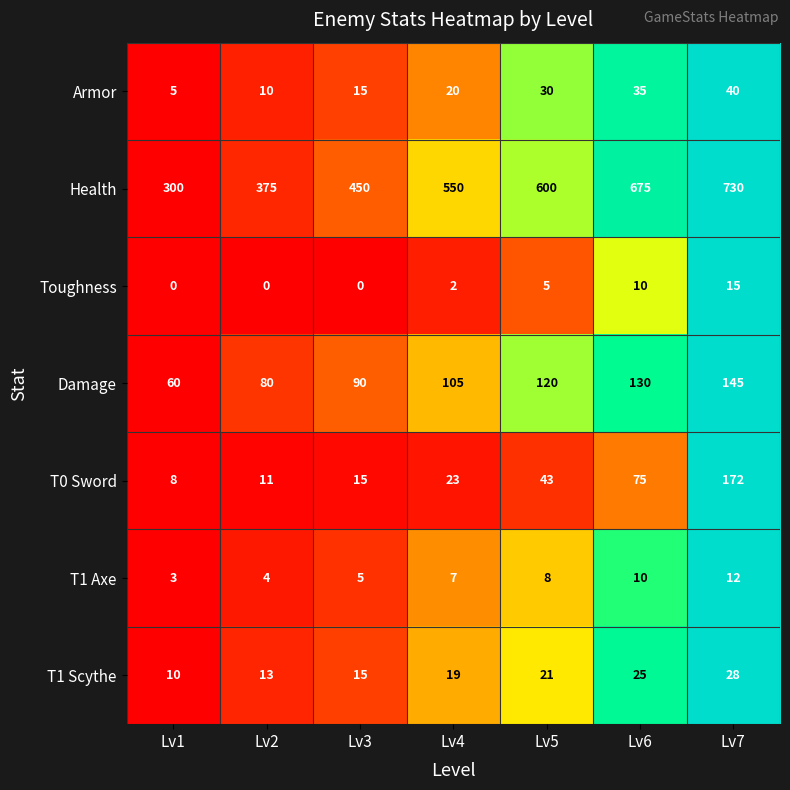

At which label does Health reach its peak?

Lv7